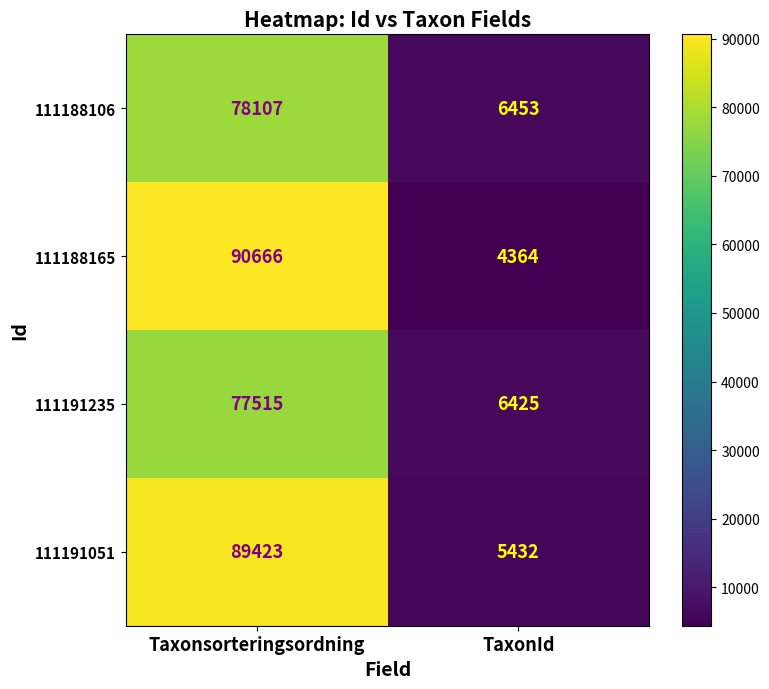

What is the sum of the 111188106 values at TaxonId and Taxonsorteringsordning?

84560